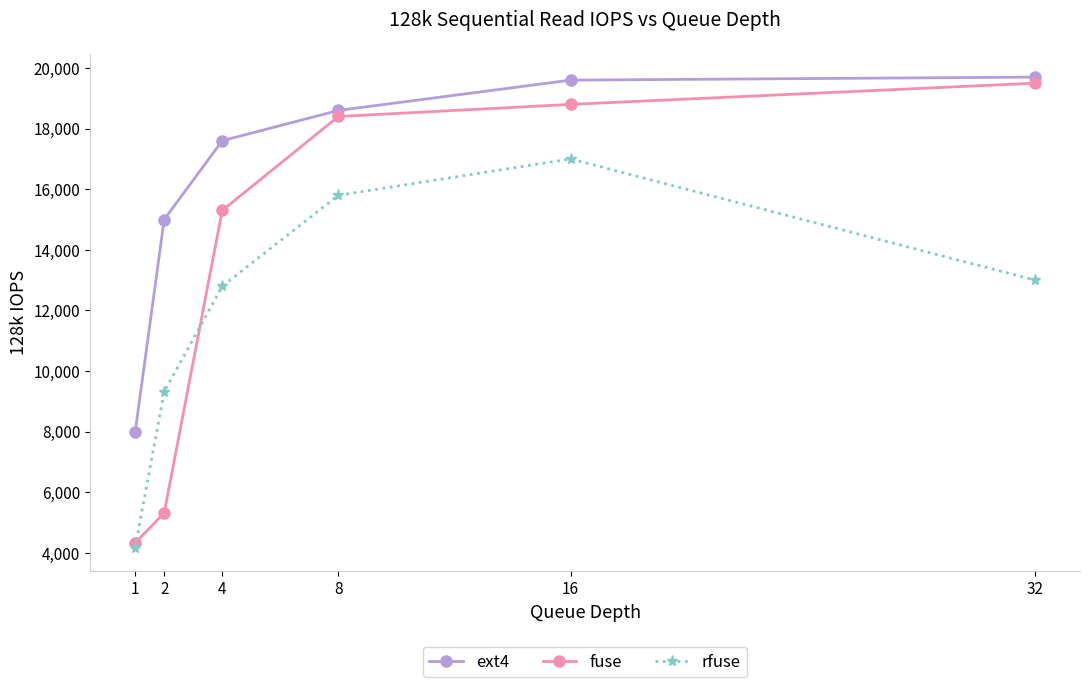

Reading left to right, extract all data points from this chart.

ext4: 1=7984	2=15000	4=17600	8=18600	16=19600	32=19700
fuse: 1=4329	2=5316	4=15300	8=18400	16=18800	32=19500
rfuse: 1=4177	2=9314	4=12800	8=15800	16=17000	32=13000